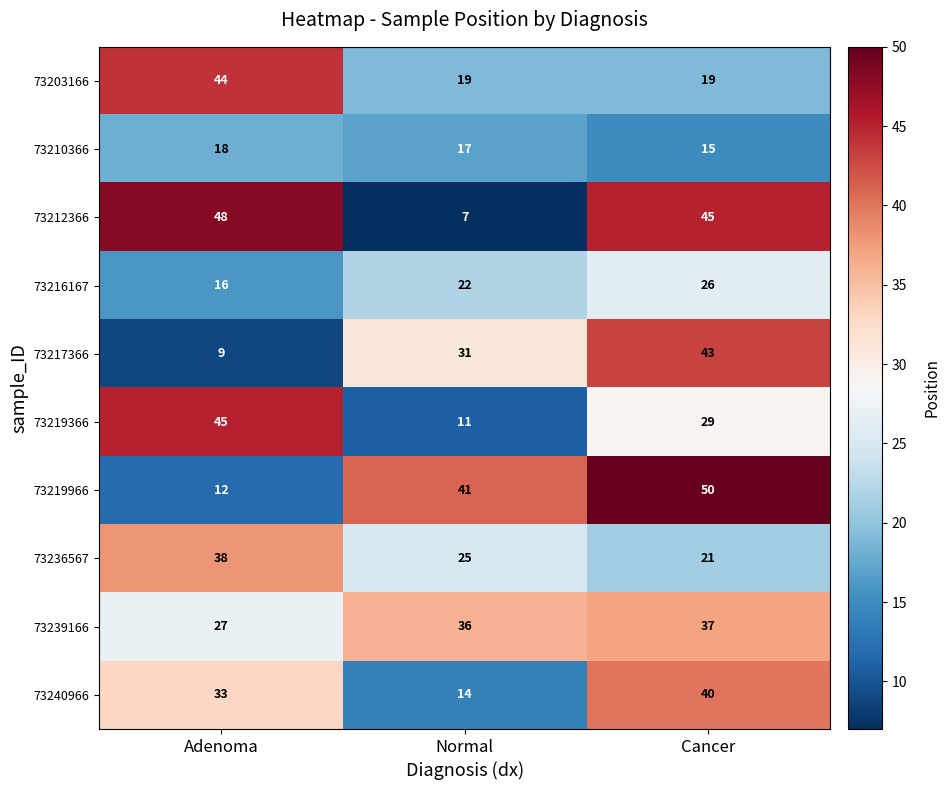

True or false: 73239166 has a value of 27 at Adenoma.

True